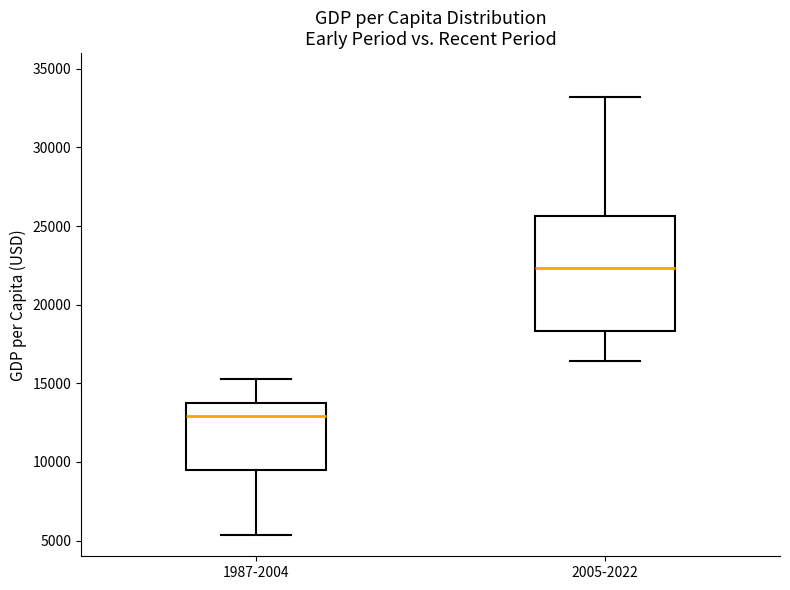

Where is the upper edge of the box for 1987-2004 on the y-axis? The values are not printed on the chart, so give them approximately, as read against the axis.

13500